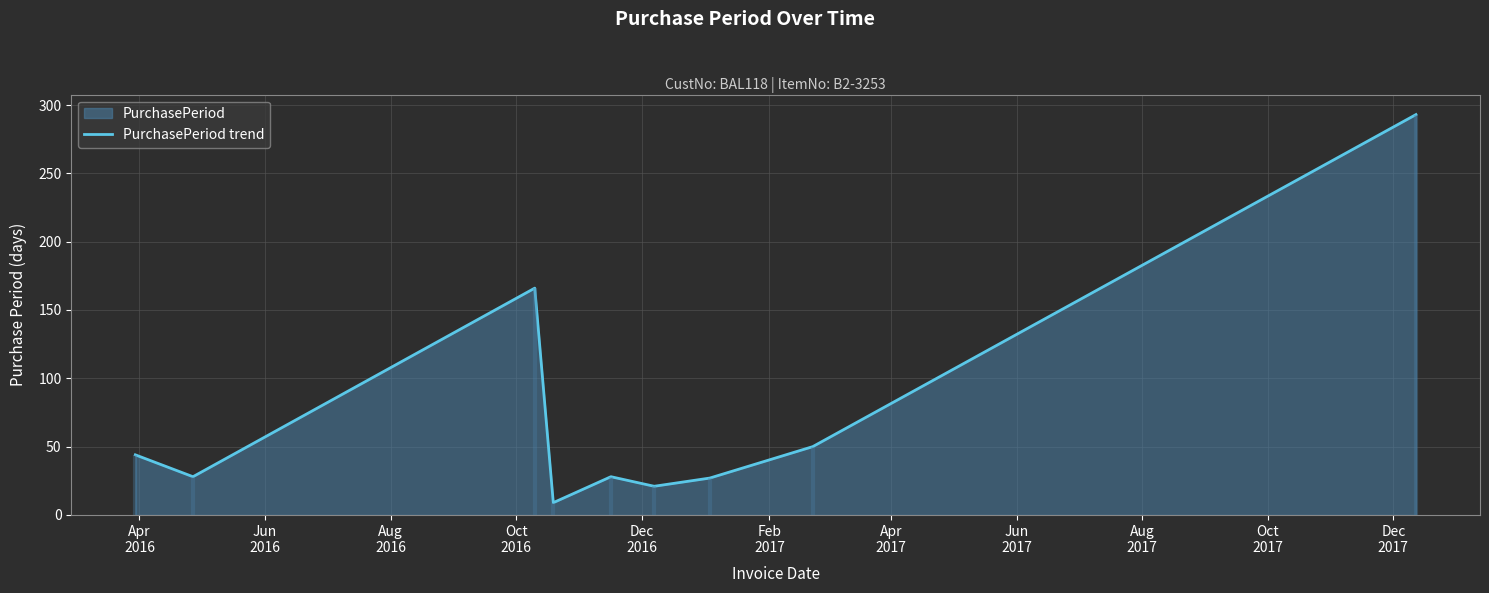

At which category does the chart reach its minimum across all series?

Oct
2016